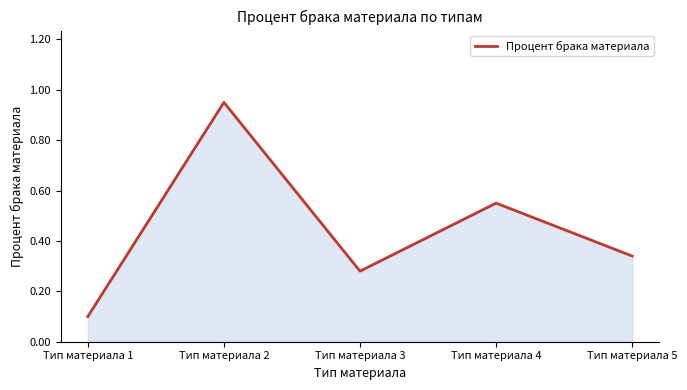

List the labels in order of value, smallest first.

Тип материала 1, Тип материала 3, Тип материала 5, Тип материала 4, Тип материала 2